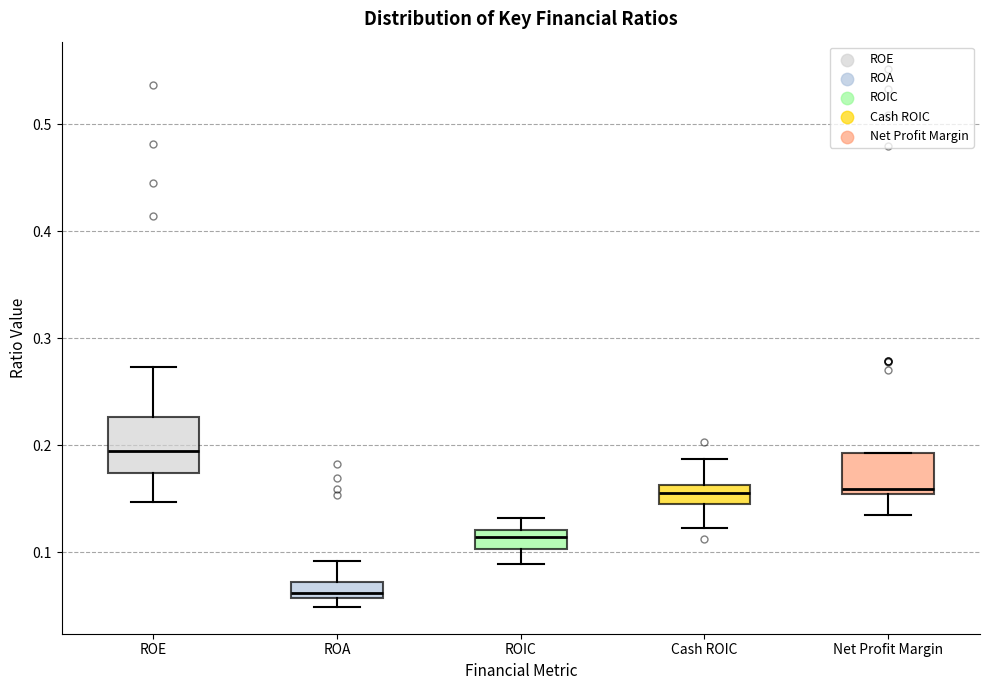

Where does the lower whisker of the box for Net Profit Margin end on the y-axis? The values are not printed on the chart, so give them approximately, as read against the axis.

0.13